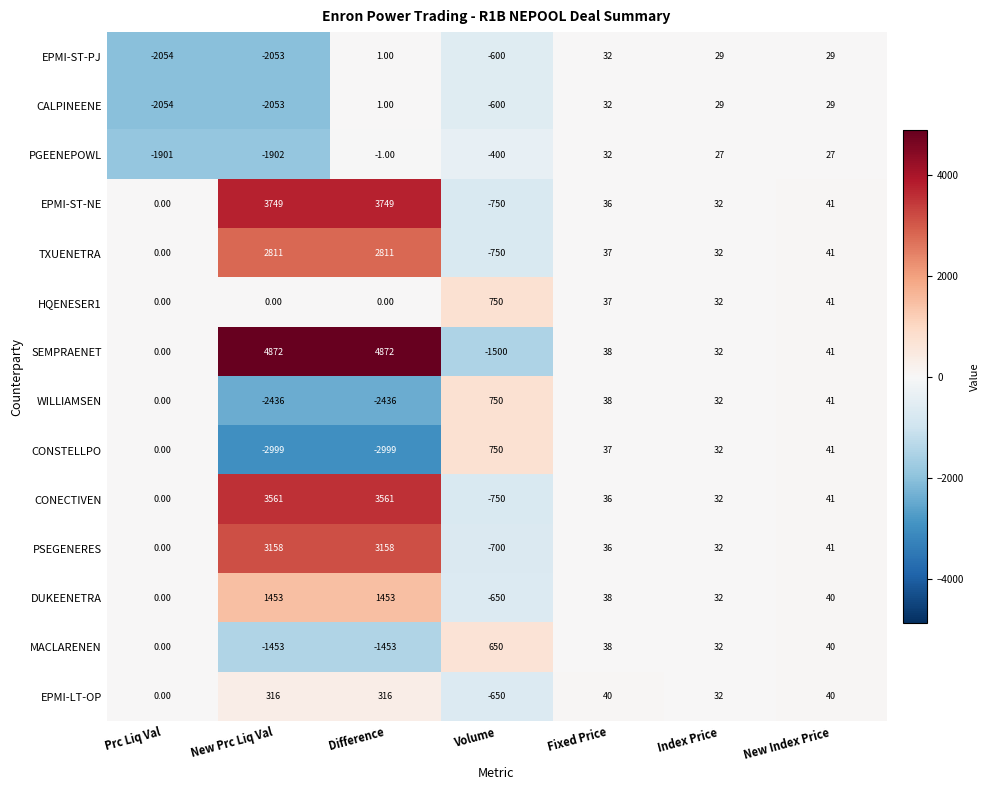

At which label is MACLARENEN closest to -401?

Prc Liq Val